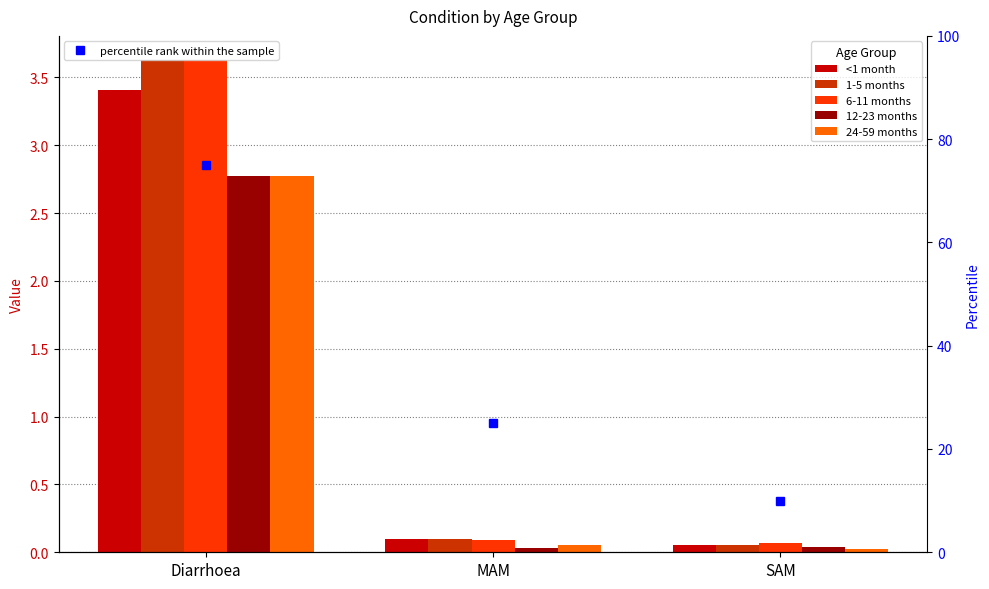

At how many categories does at least one series exceed 2?

1